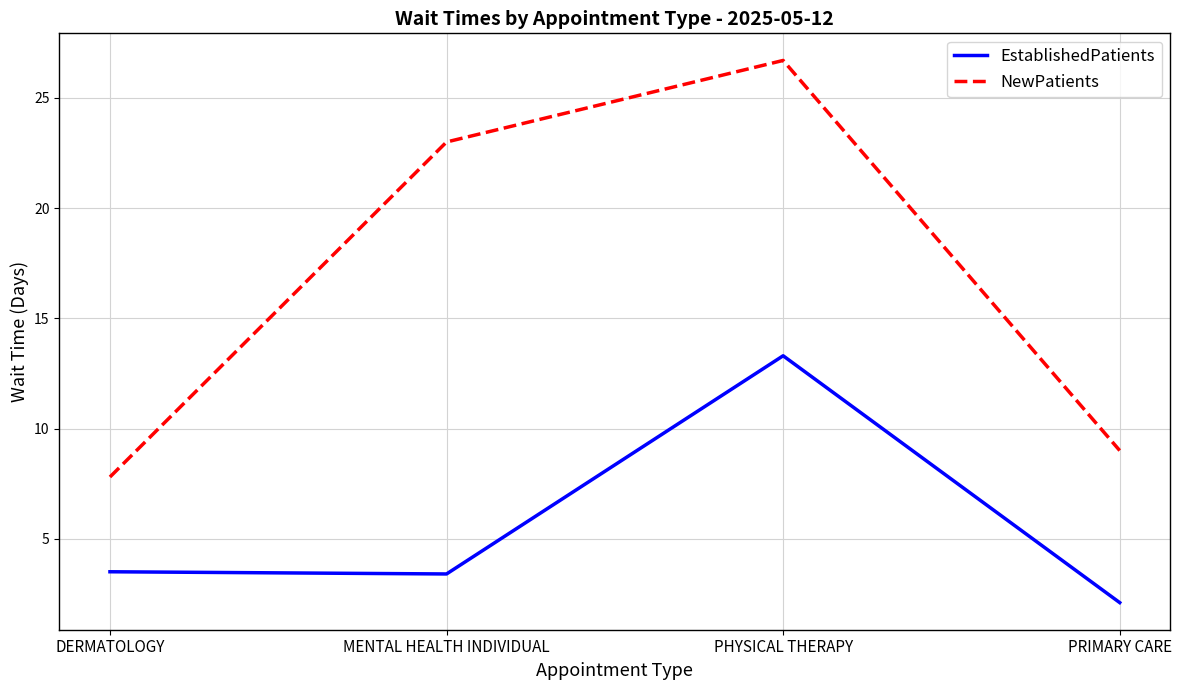

At DERMATOLOGY, list the series in order from smallest to largest.

EstablishedPatients, NewPatients